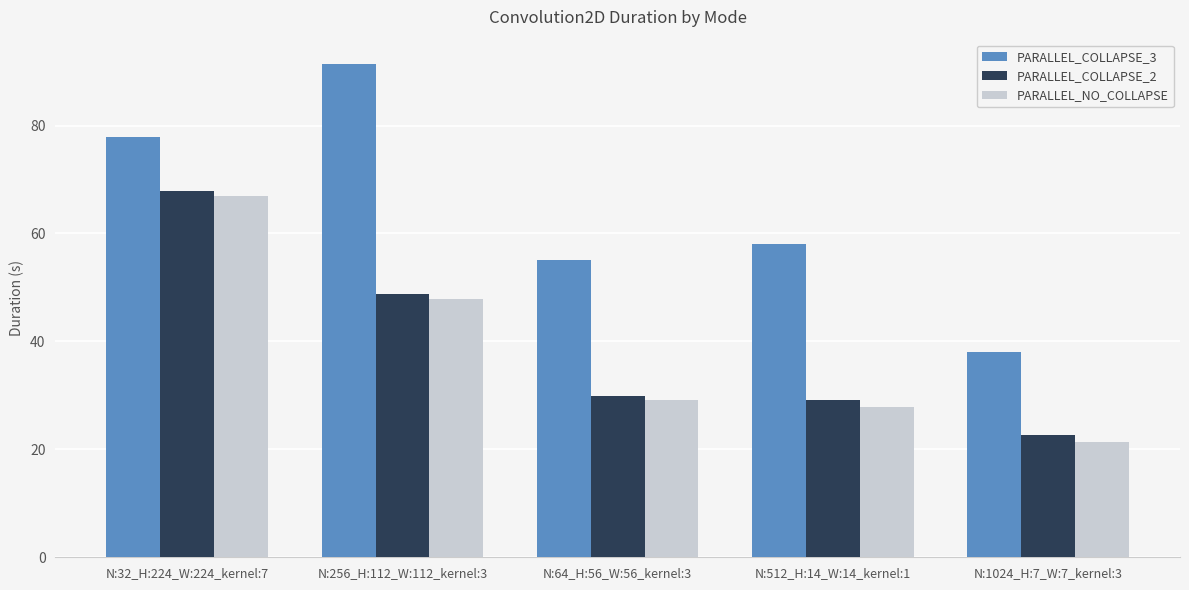

Which series has the widest spread of values?

PARALLEL_COLLAPSE_3